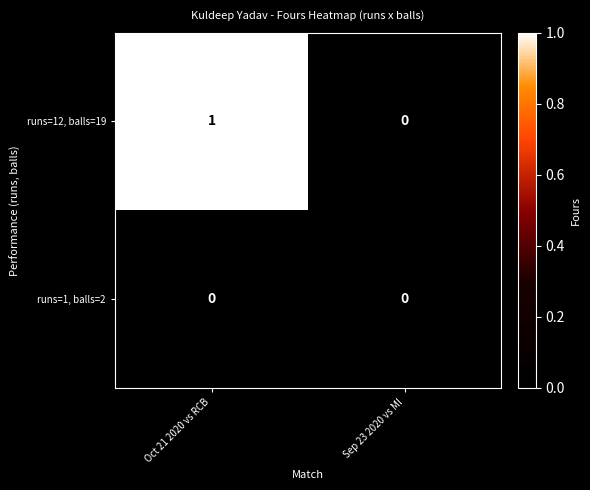

True or false: runs=12, balls=19 has a value of 1 at Oct 21 2020 vs RCB.

True